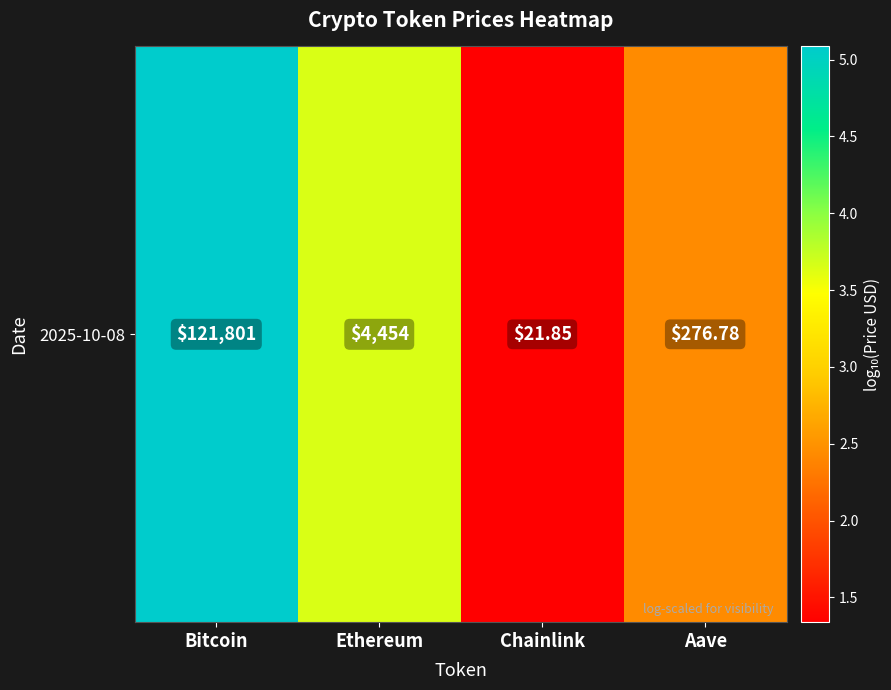

Read the value at Ethereum.

3.6